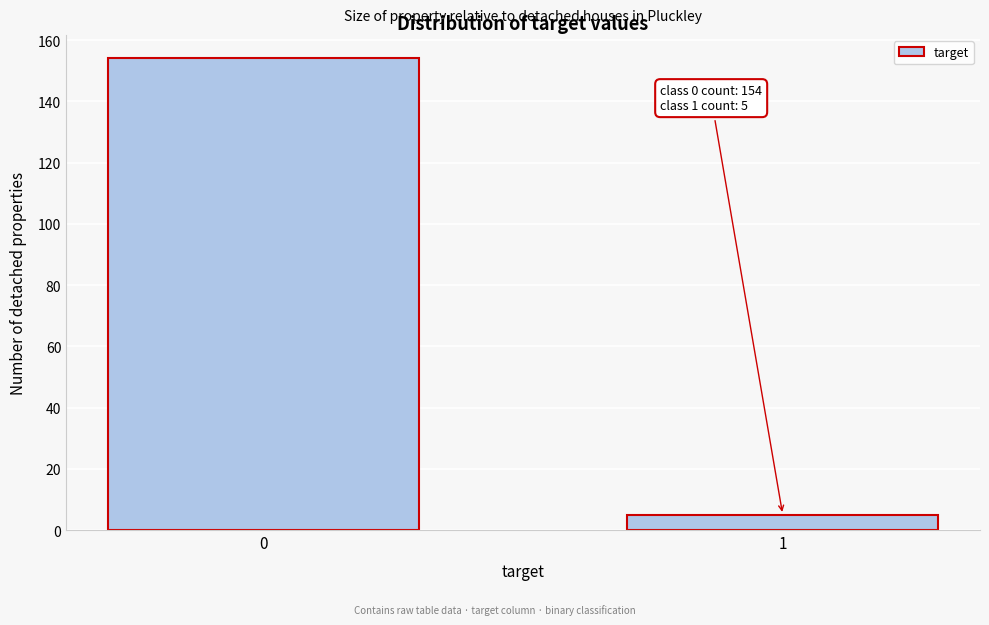

Reading right to left, list all the values displayed in this chart.

1=5	0=154